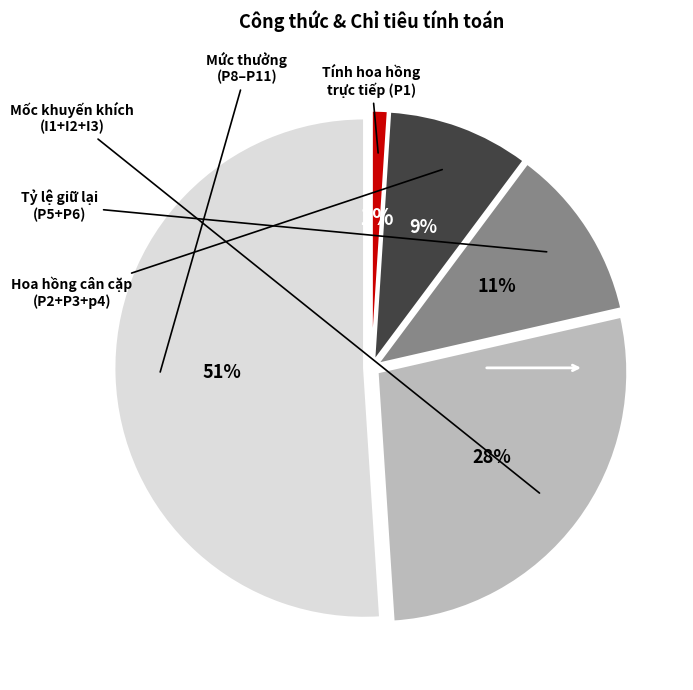

Count the number of slices in the pie.

5